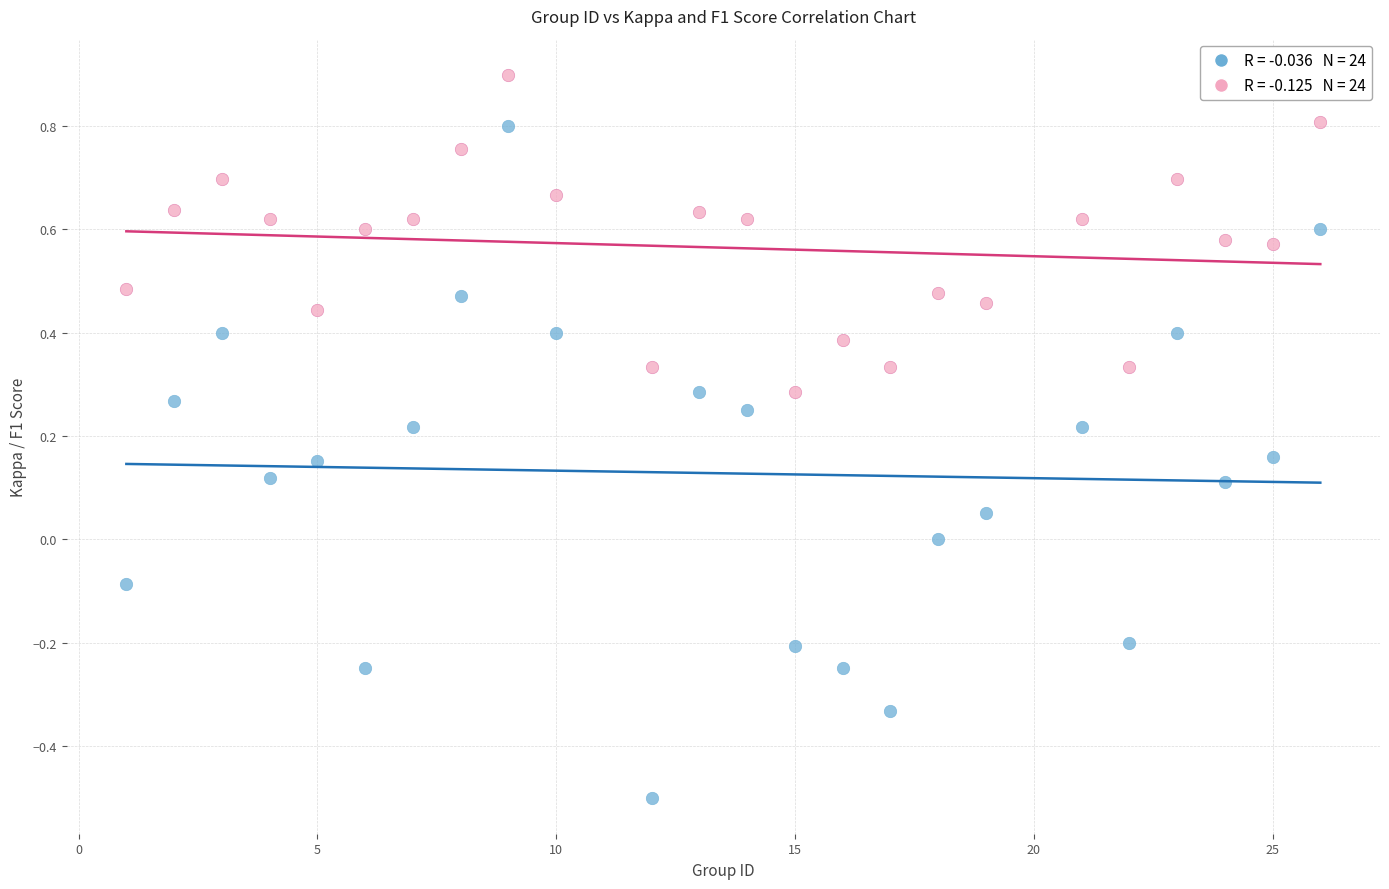

Across all data points, what is the range of X values (max minus min)?

25.0